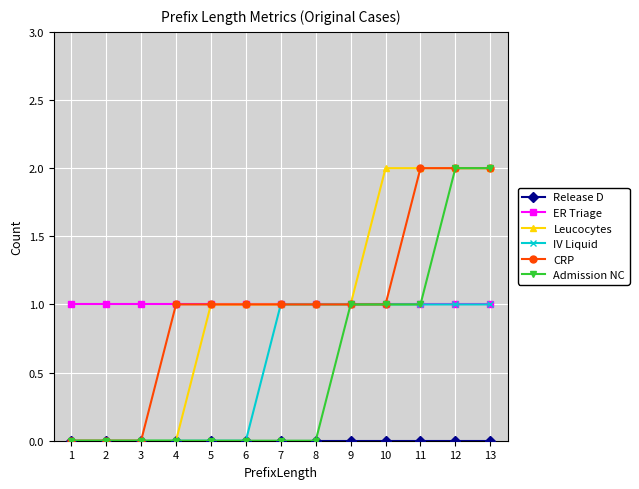

What is the value of the Admission NC point at the 11th from the left?

1